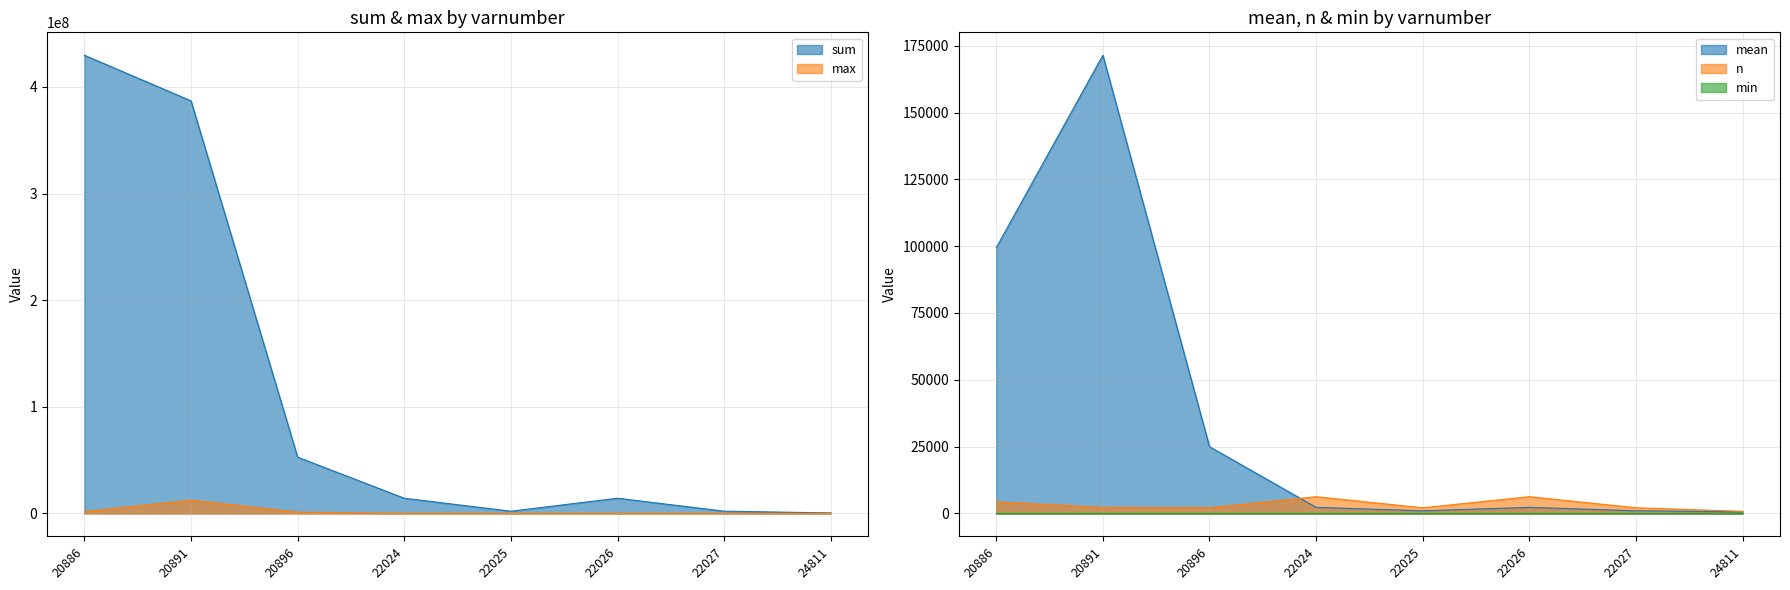

Reading left to right, transcribe all the data shown in this chart.

sum: 20886=429691361.0	20891=386925945.0	20896=52784370.0	22024=14257443.0	22025=2092318.0	22026=14255525.0	22027=2115841.0	24811=461438.0
mean: 20886=99419.6	20891=171433.7	20896=24969.0	22024=2276.8	22025=990.2	22026=2276.5	22027=1001.3	24811=579.7
max: 20886=1731422.0	20891=12419808.0	20896=1204059.0	22024=57714.0	22025=33446.0	22026=57714.0	22027=50169.0	24811=5675.0
n: 20886=4322.0	20891=2257.0	20896=2114.0	22024=6262.0	22025=2113.0	22026=6262.0	22027=2113.0	24811=796.0
min: 20886=3.0	20891=31.0	20896=0.0	22024=0.0	22025=0.0	22026=0.0	22027=0.0	24811=0.0